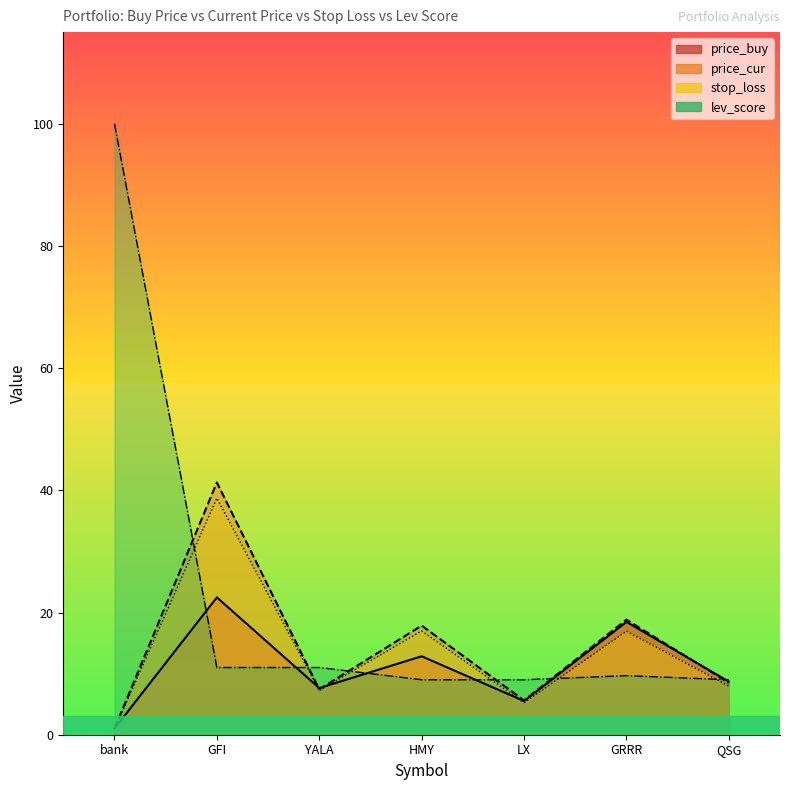

Reading left to right, transcribe all the data shown in this chart.

price_buy: 1.0	22.5	7.6	12.8	5.5	18.5	8.7
price_cur: 1.0	41.3	7.4	17.9	5.6	18.8	8.5
stop_loss: 0.9	38.7	7.2	17.0	5.2	16.9	8.0
lev_score: 100.0	11.0	11.0	9.0	9.0	9.7	9.0